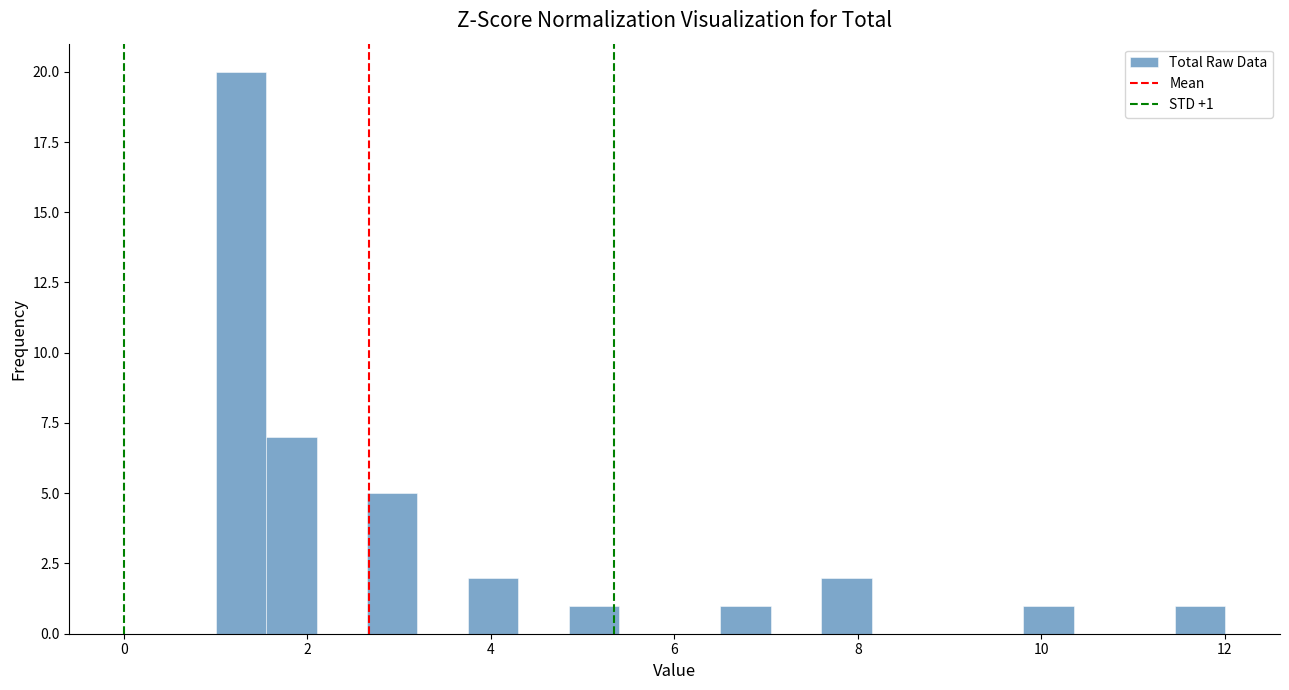

Read against the x-axis, roughly where is the centre of the tallest bar?

1.2